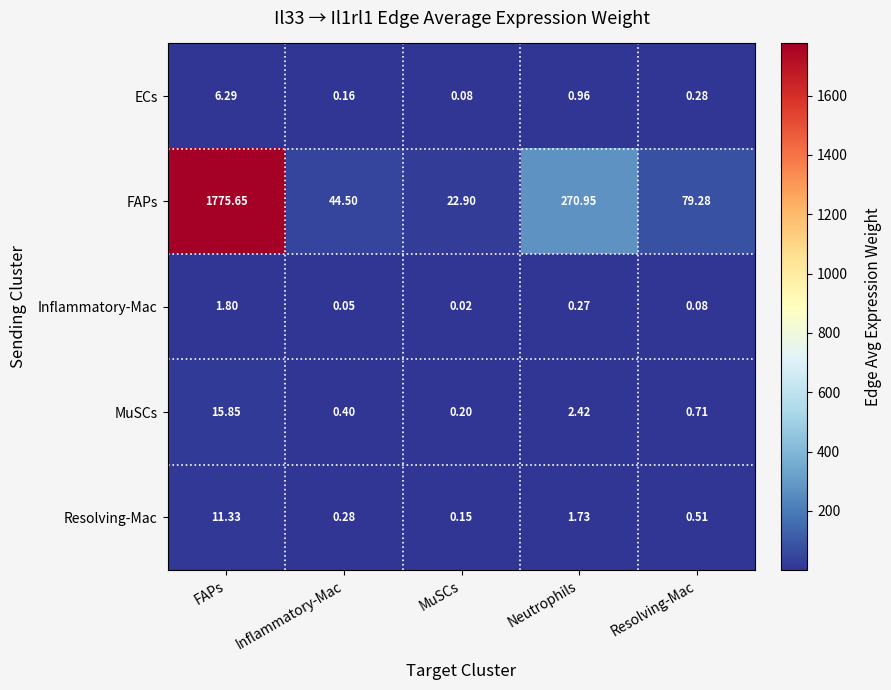

What is the maximum value shown in the chart?

1775.7